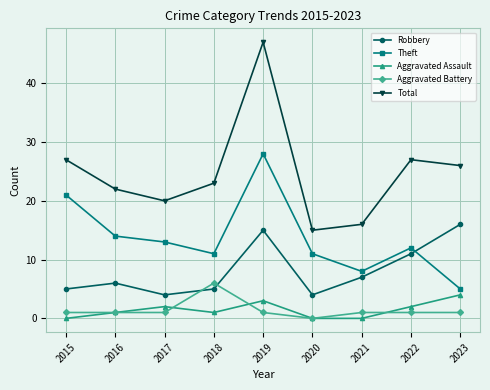

What is the spread (max minus min) of values at 2020?

15